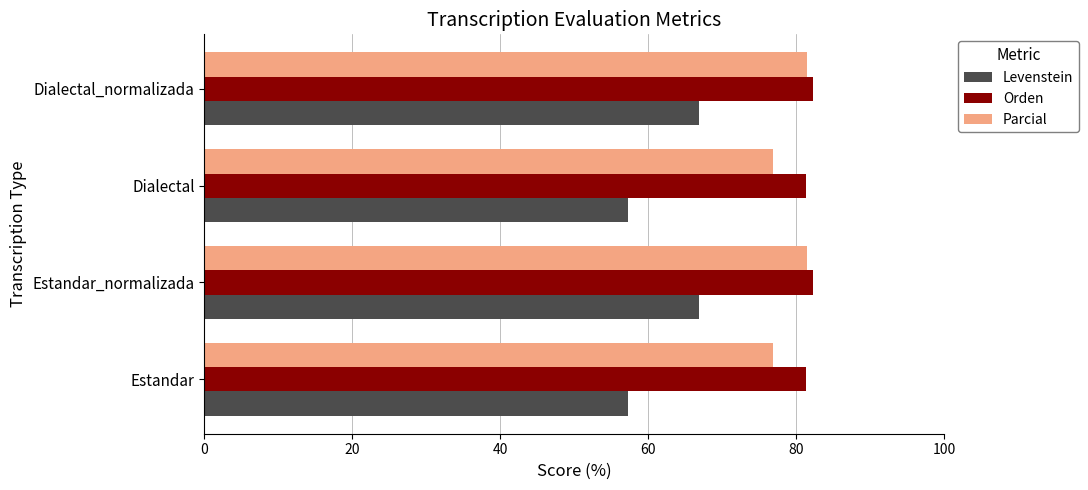

Between Estandar_normalizada and Dialectal, which series saw the biggest shift?

Levenstein